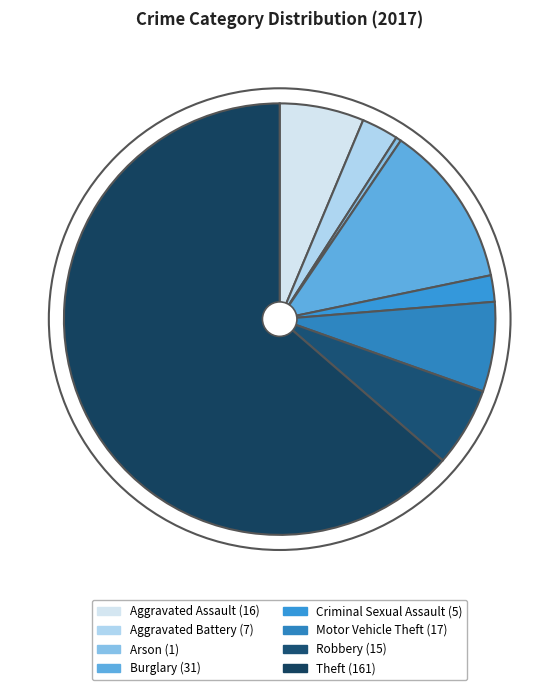

How many segments does this pie chart have?

8